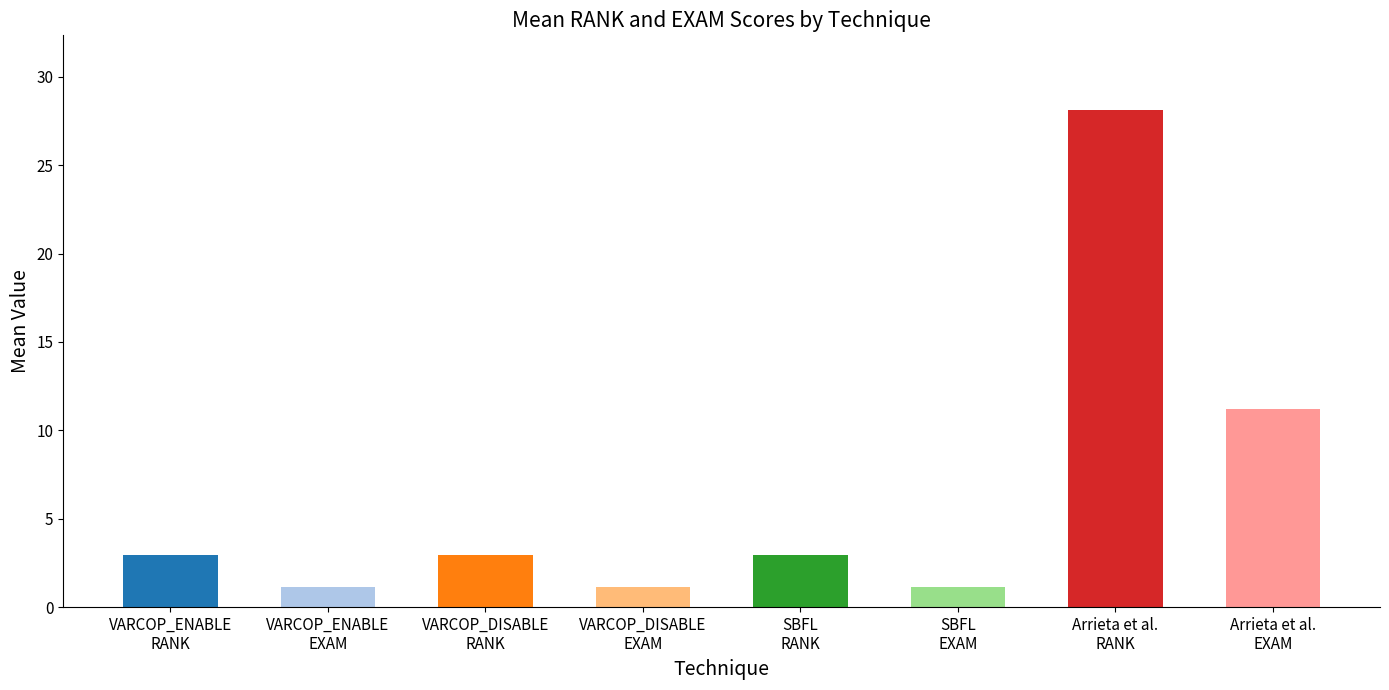

What is the value of the 6th bar from the left?

1.2